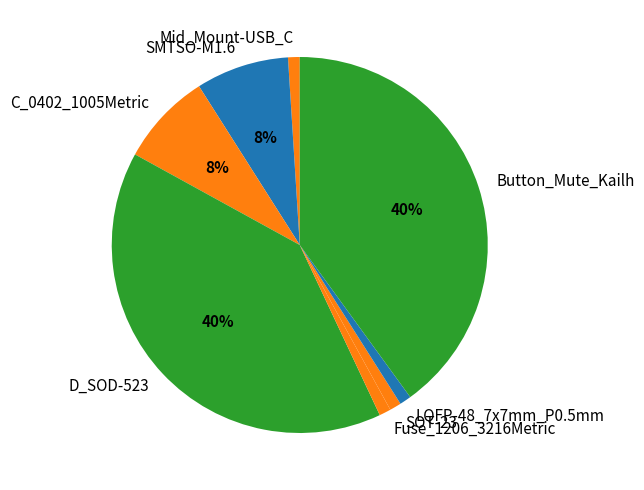

Approximately how many times larger is the value at Mid_Mount-USB_C compared to SOT-23?

1.0